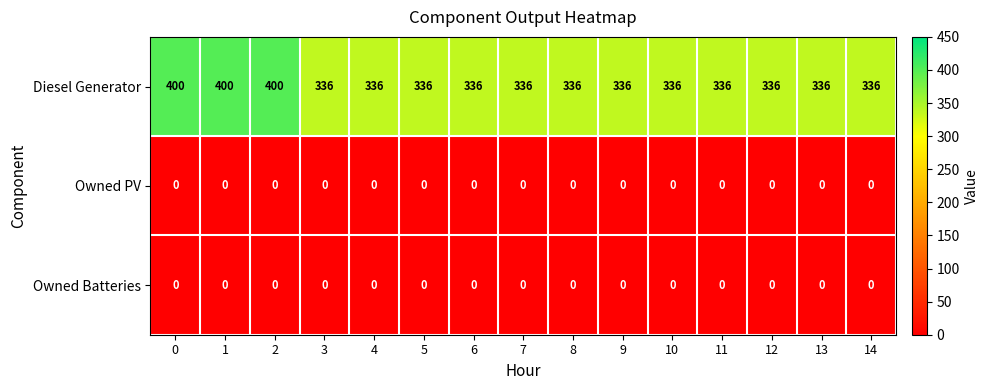

What is the difference between the highest and lowest values at 2?

400